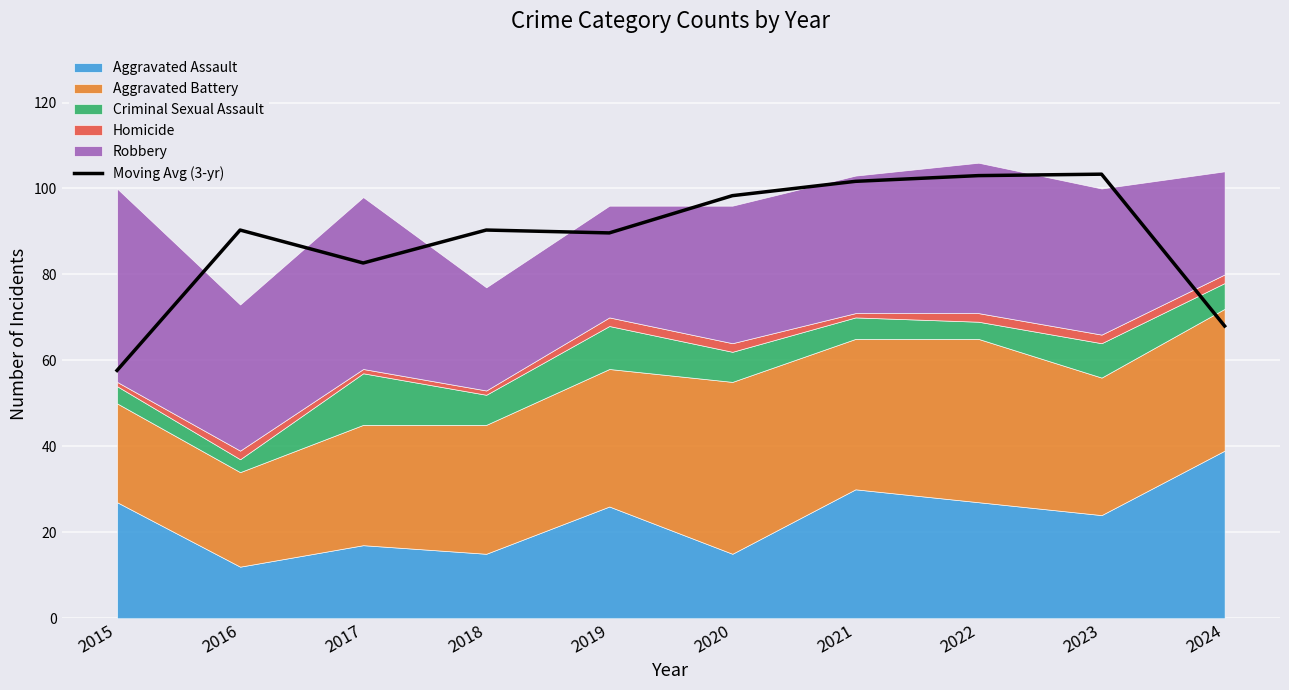

Reading left to right, extract all data points from this chart.

57.7	90.3	82.7	90.3	89.7	98.3	101.7	103.0	103.3	68.0